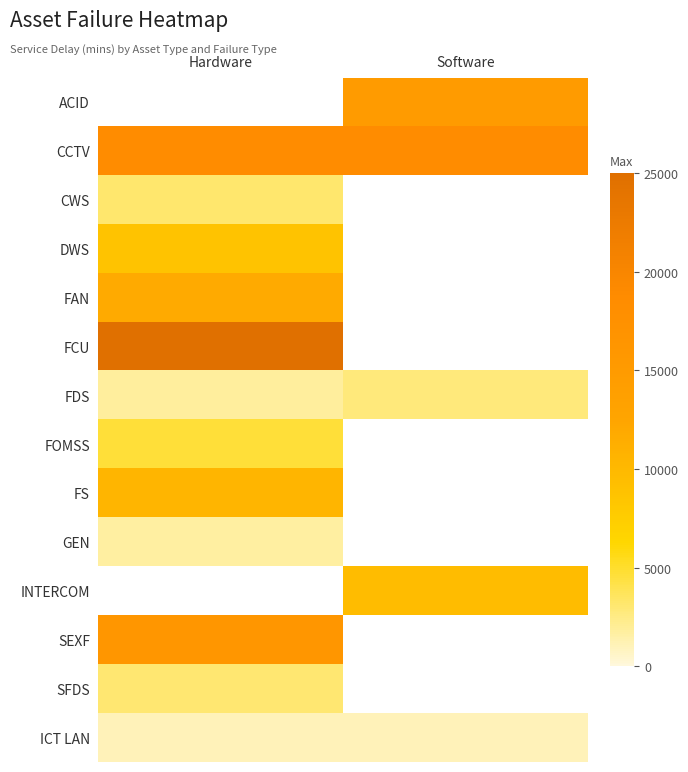

What is the sum of all CCTV values?

37440.0